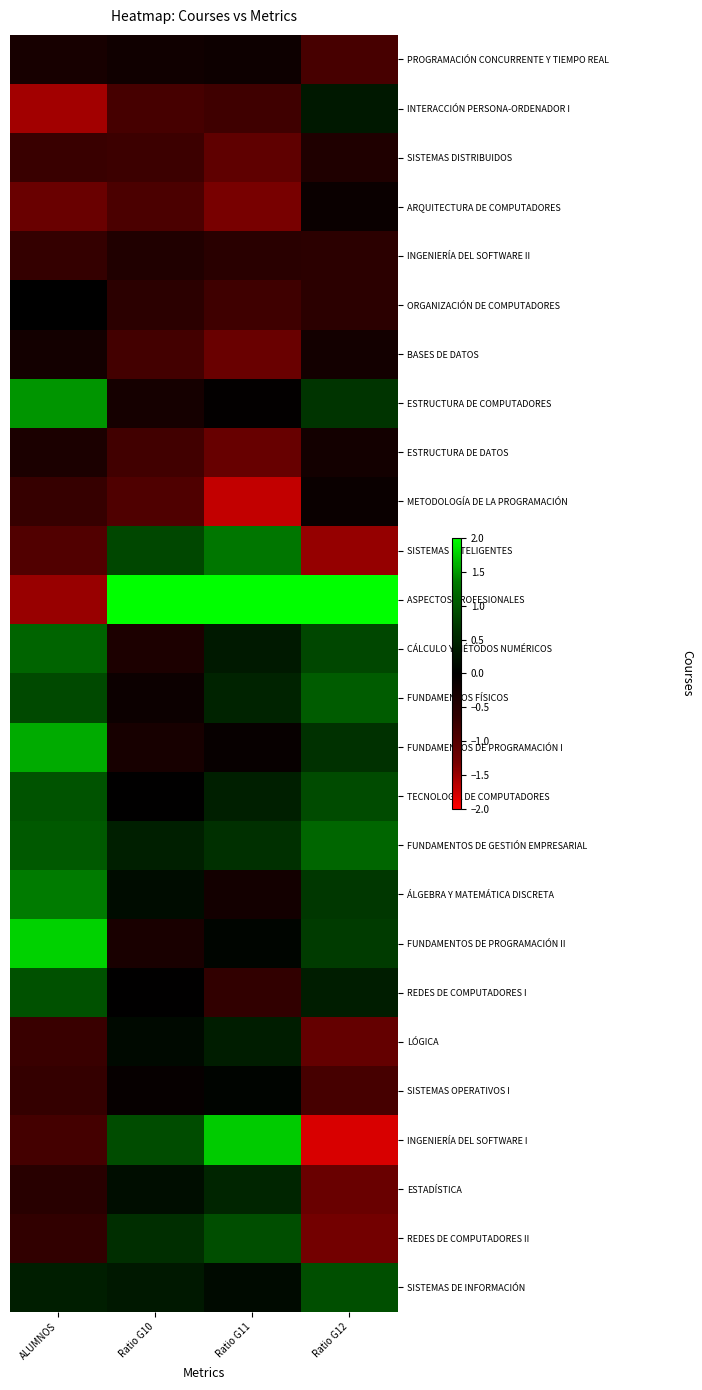

How many data points does each series have?

4